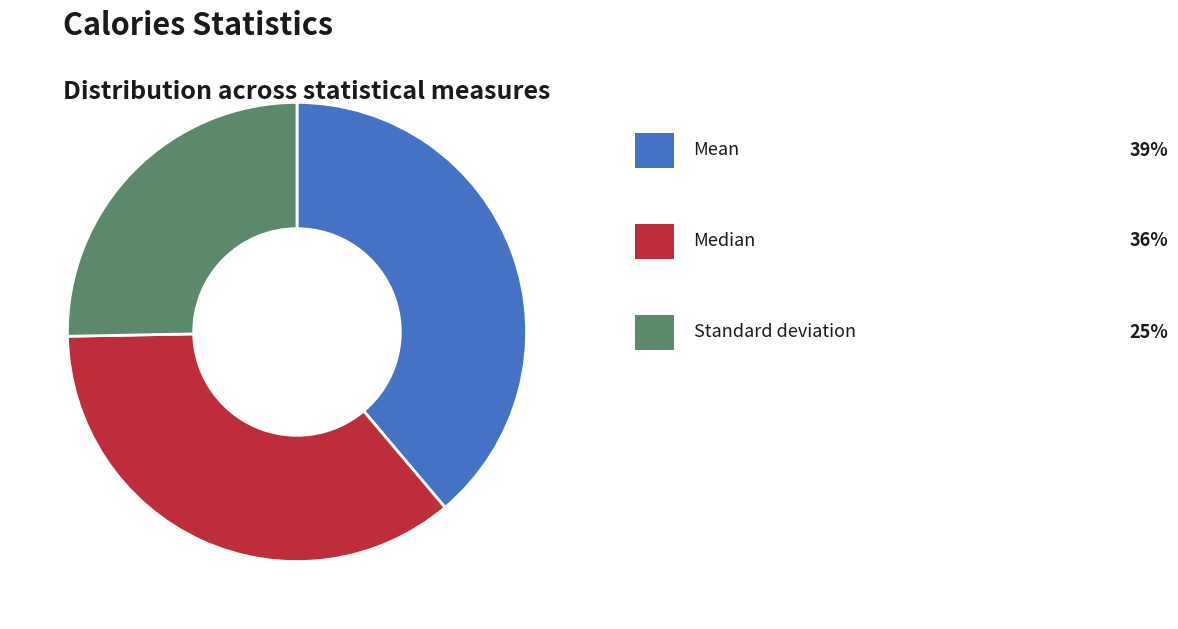

Does any single category account for the majority?

No